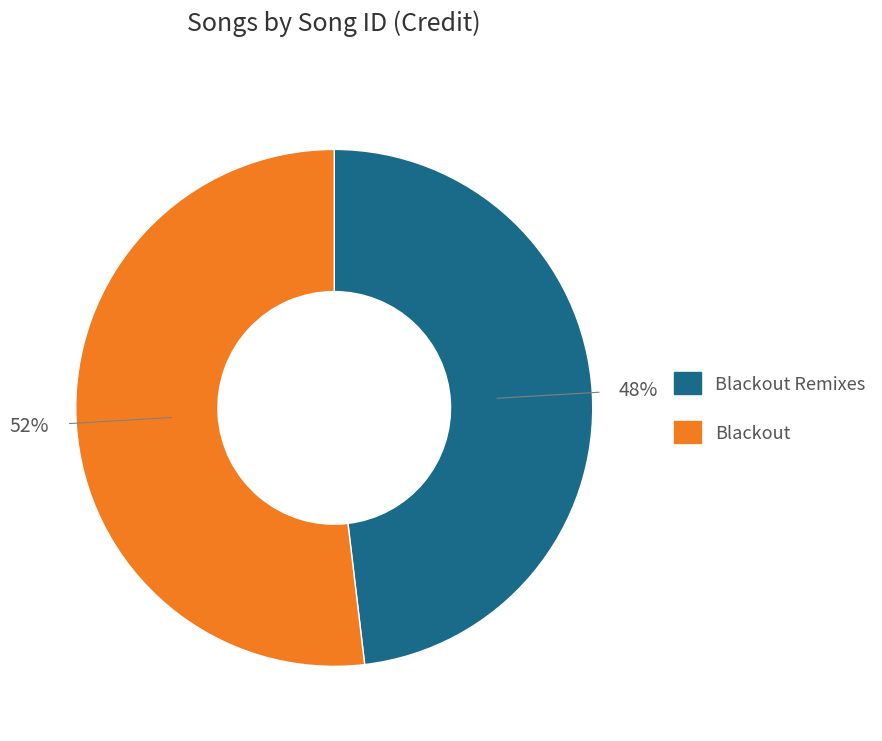

How many segments does this pie chart have?

2